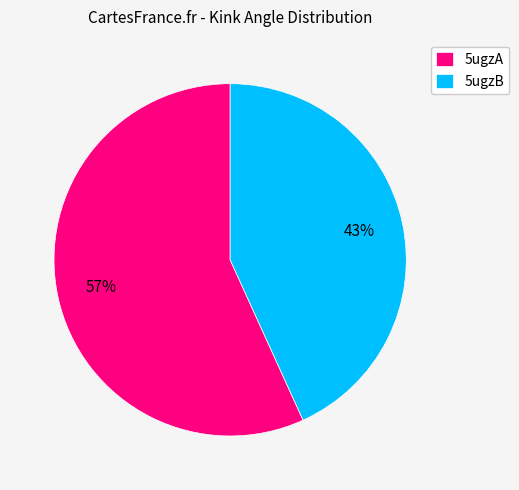

Which slice is the smallest?

5ugzB